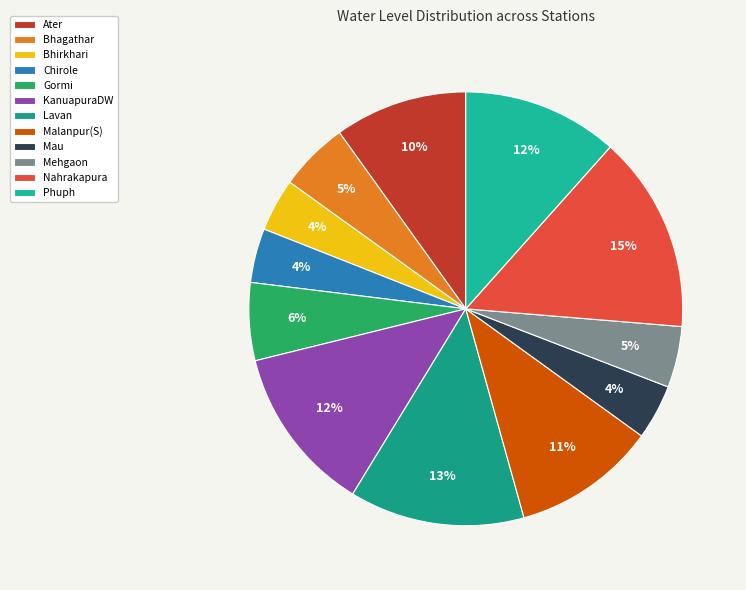

Is it true that Ater is 23% of the pie?

False